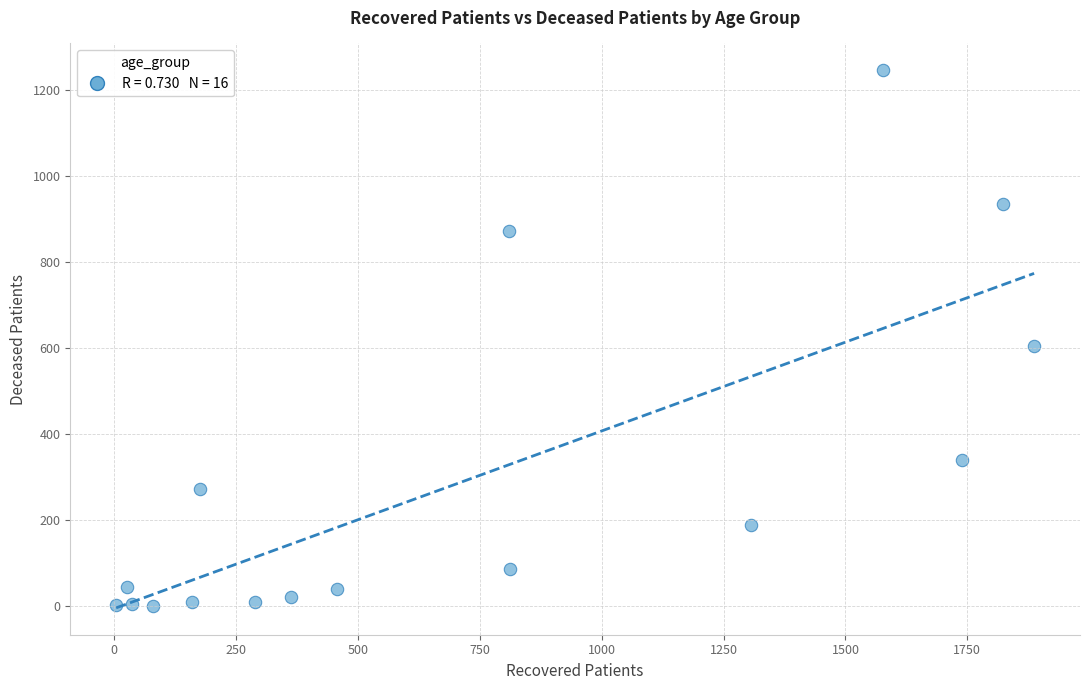

What is the range of Y values (max minus min)?

1245